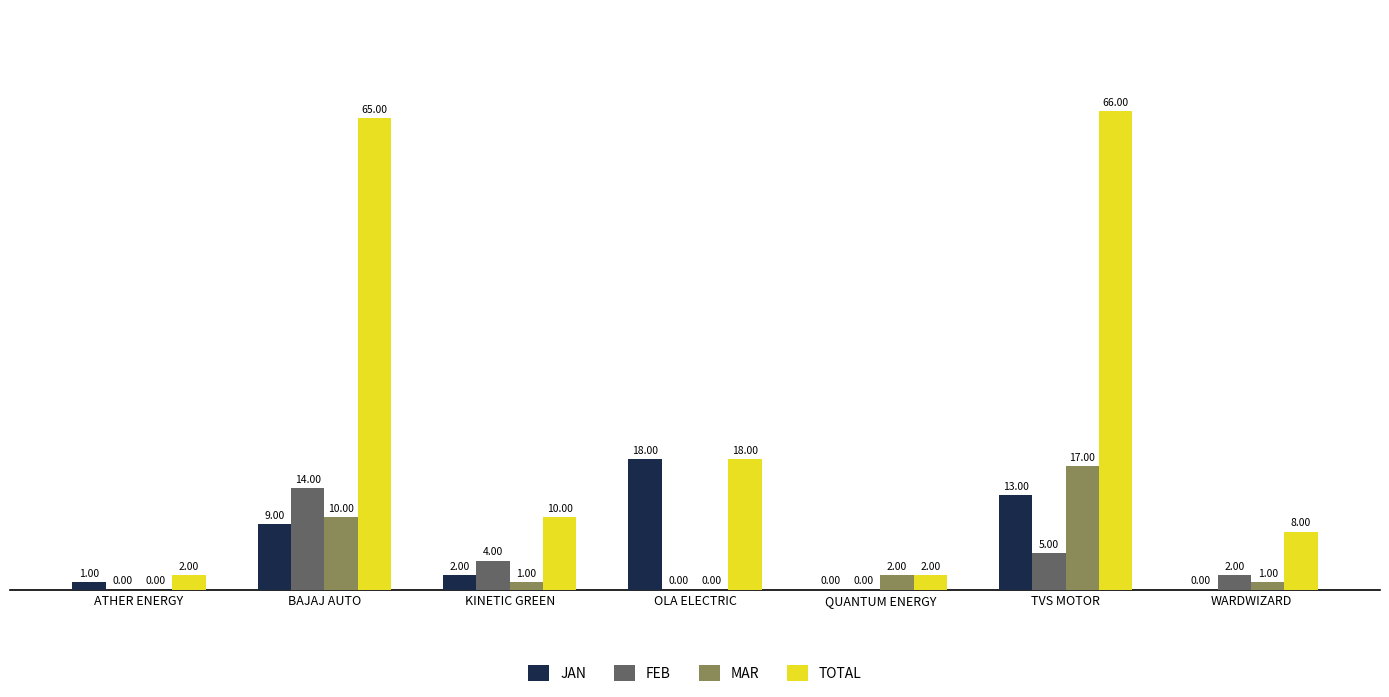

What is the total value across all series at TVS MOTOR?

101